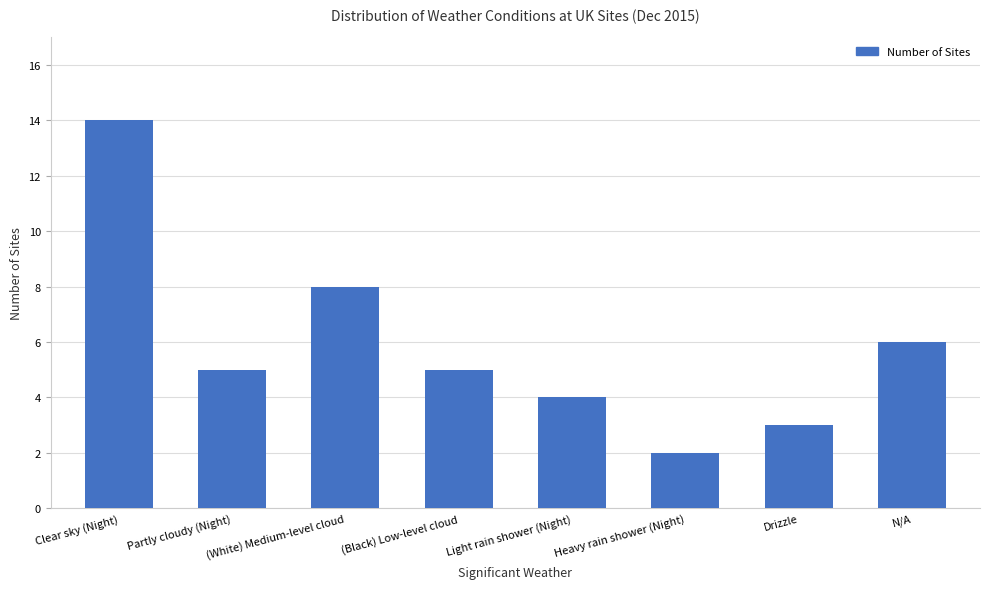

What is the label of the 5th bar from the left?

Light rain shower (Night)